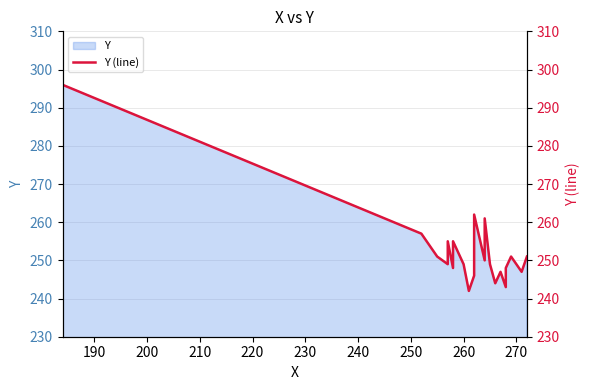

How many points are higher than both their immediate neighbors (excluding endpoints)?

6